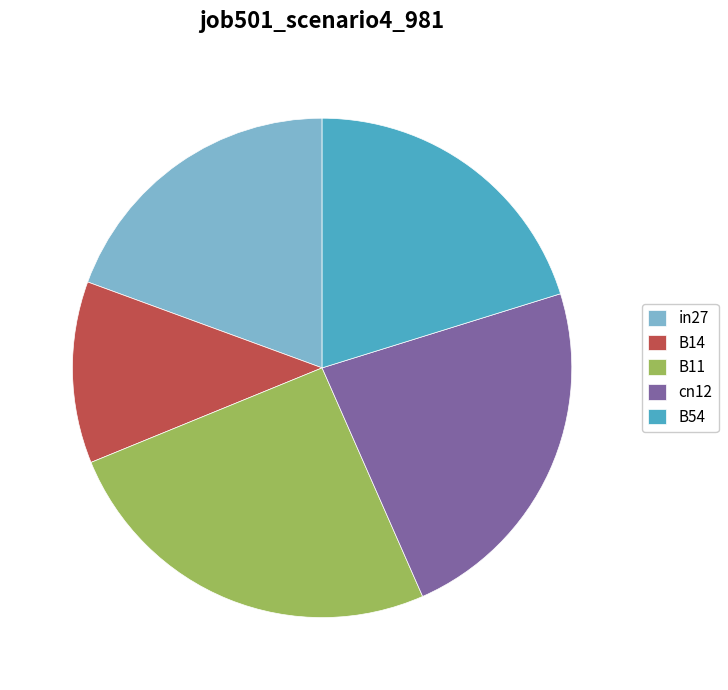

Do in27 and B54 together represent more than half of the pie?

No